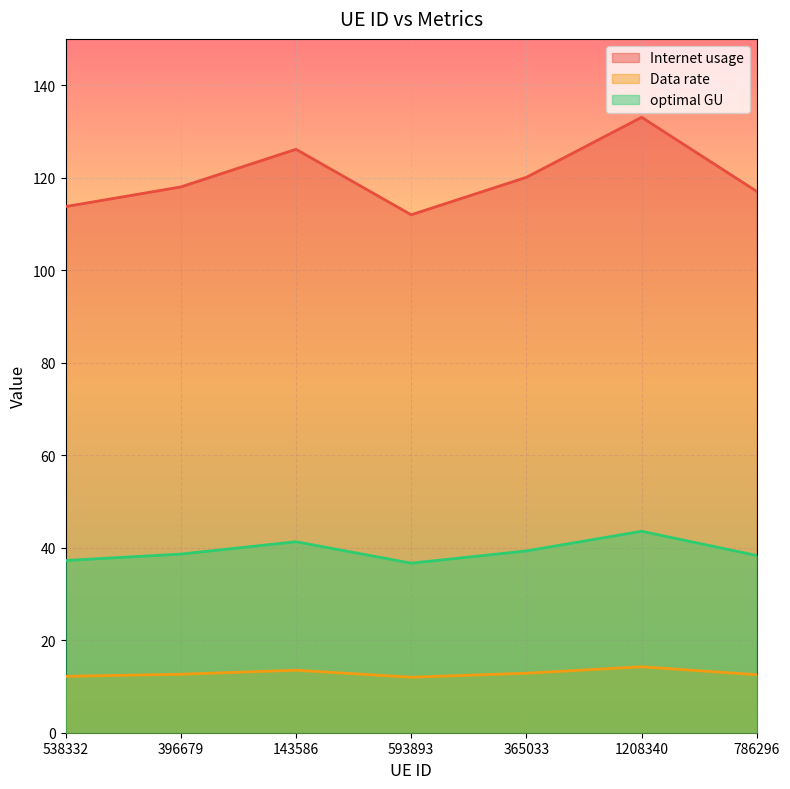

What is the difference between the Internet usage values at 538332 and 786296?

3.3